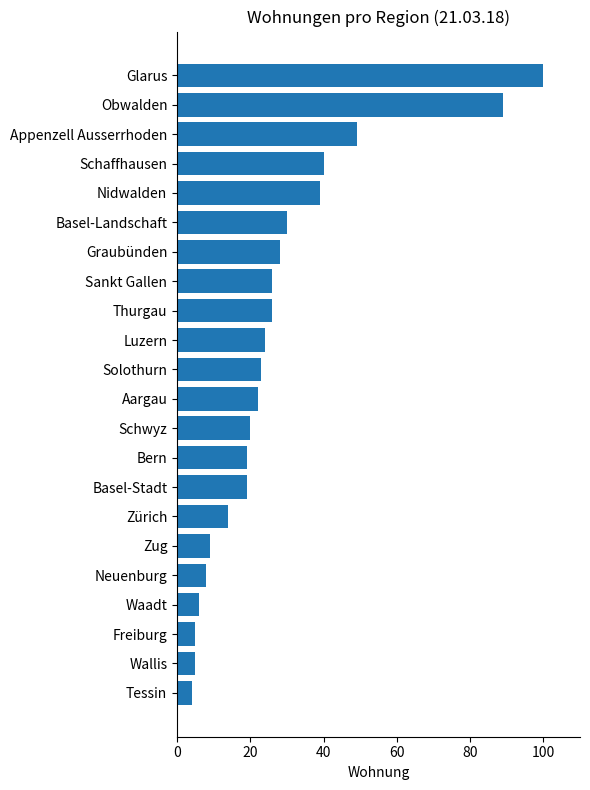

The value at Graubünden is 28. True or false?

True